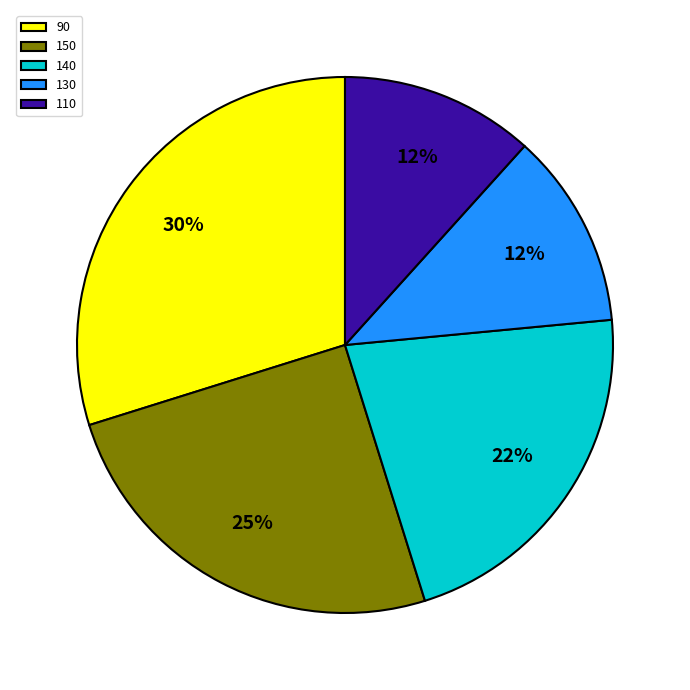

What is the ratio of the value at 140 to the value at 90?

0.7